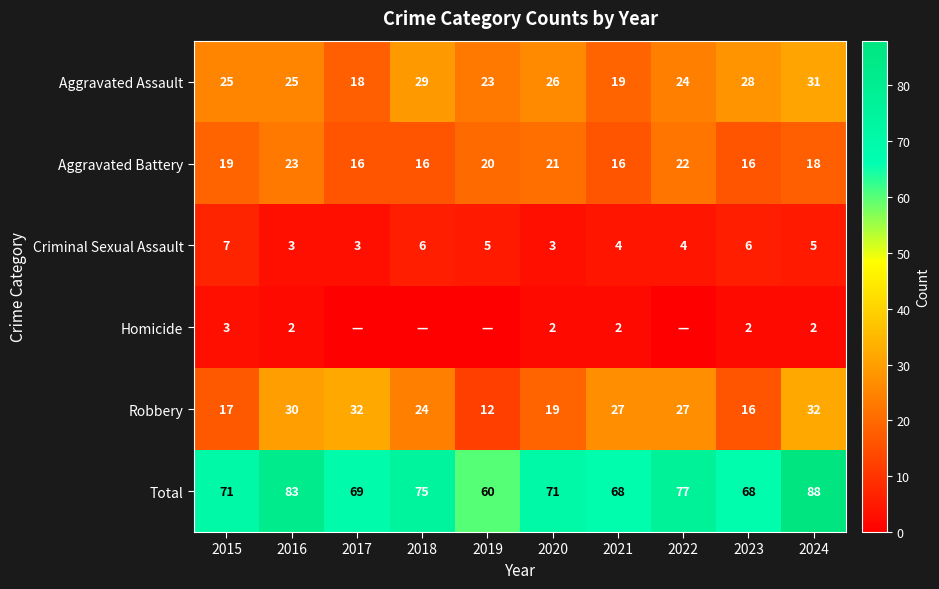

Which has a higher value, 2023 or 2022?

2023